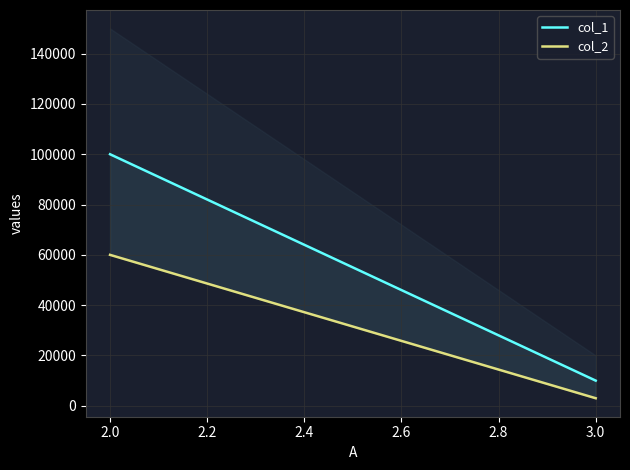

What is the difference between the maximum and minimum values in the col_1 series?

90000